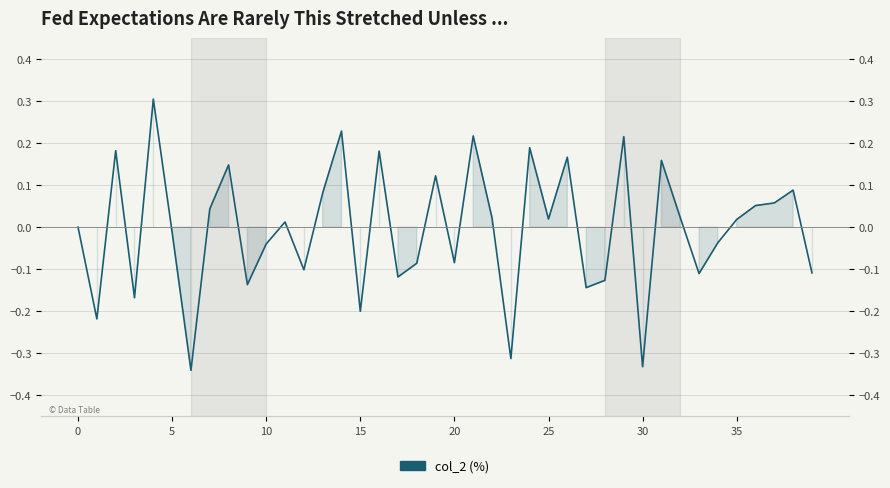

Which label corresponds to the smallest value in the chart?

30